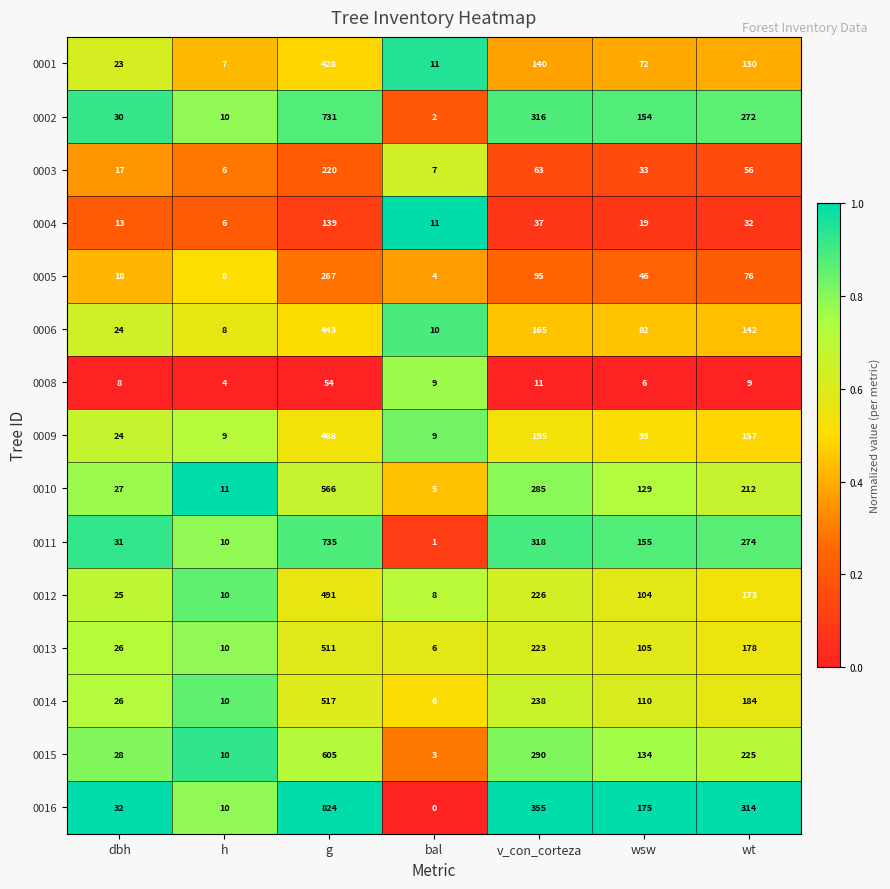

True or false: 0002 has a value of 13 at h.

False